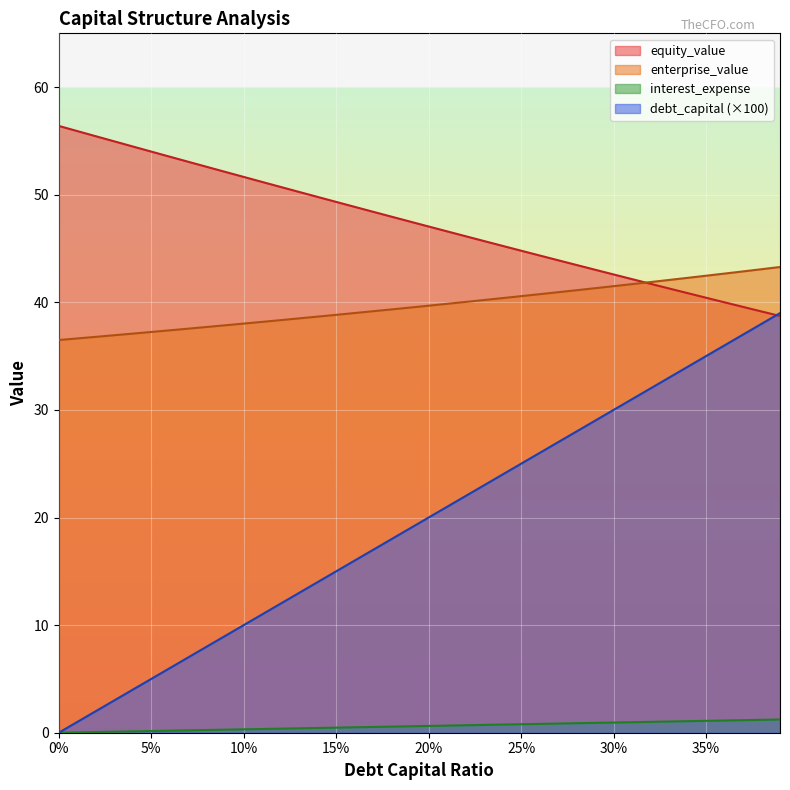

At which category is the sum across all series the highest?

0.39